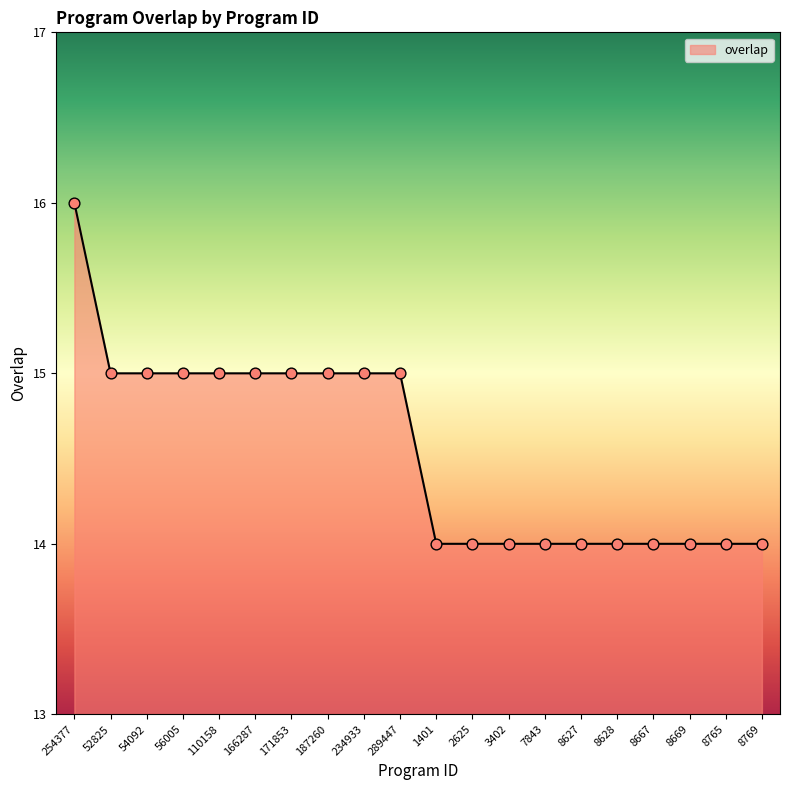

What is the ratio of the value at 8765 to the value at 2625?

1.0